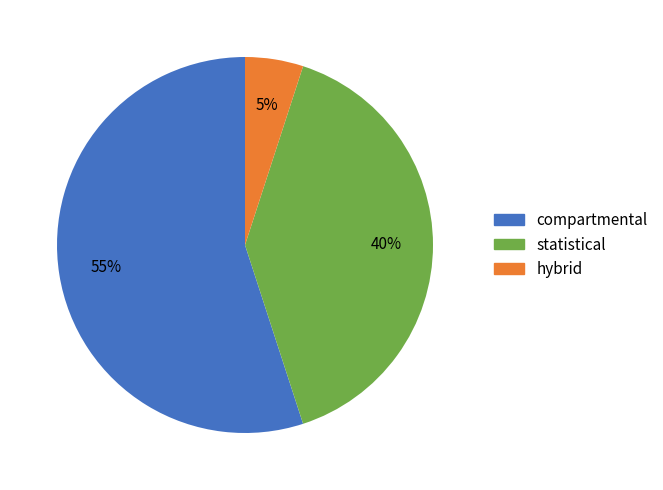

Is it true that statistical is 30% of the pie?

False